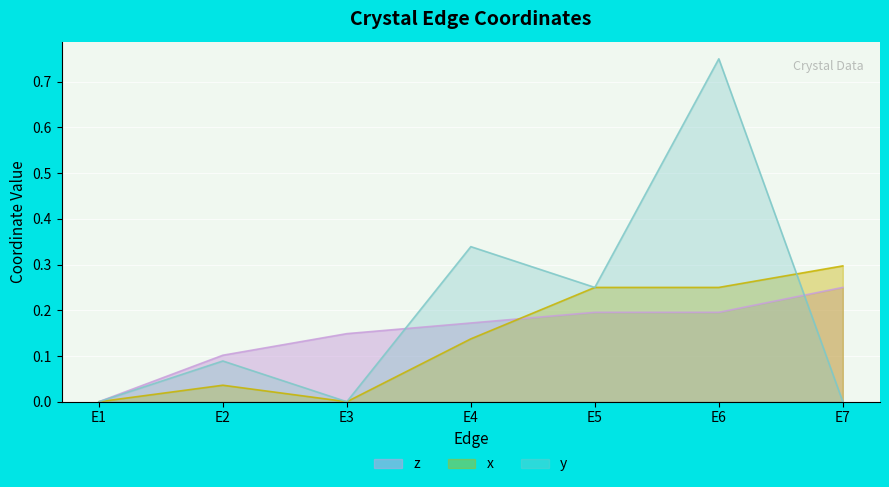

Is it true that z equals 0.2 at E7?

True